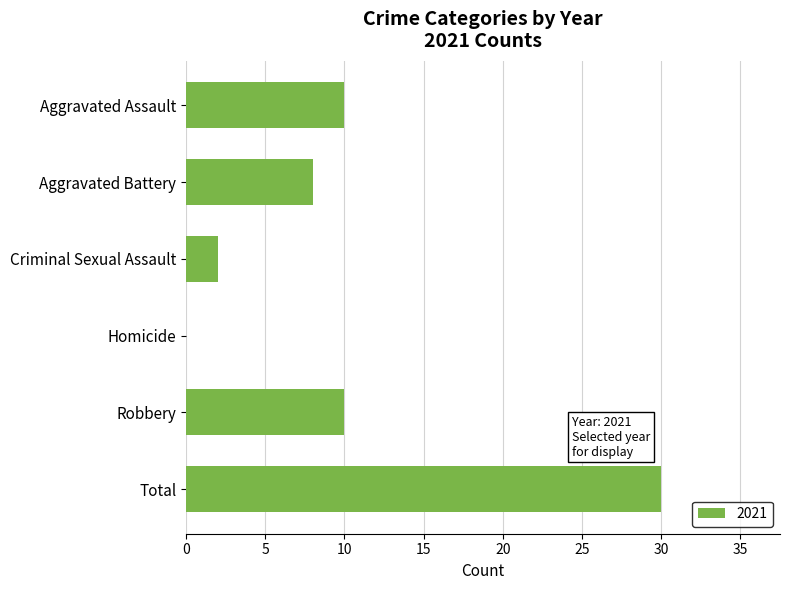

Are the bars grouped side by side (vs. stacked)?

No